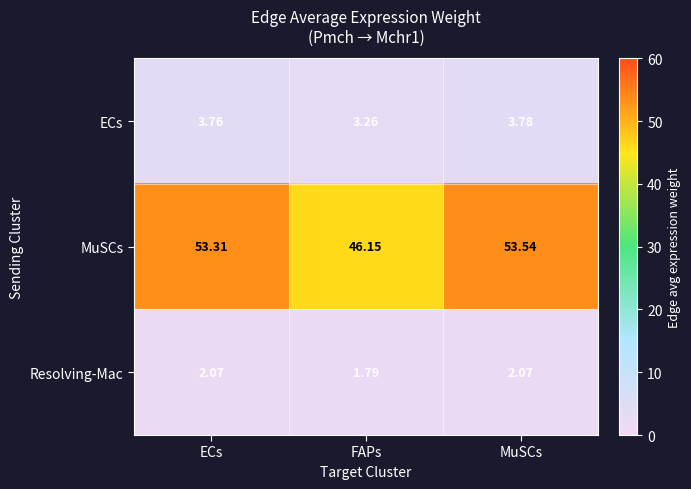

Rank the series by their maximum value, from highest to lowest.

MuSCs, ECs, Resolving-Mac